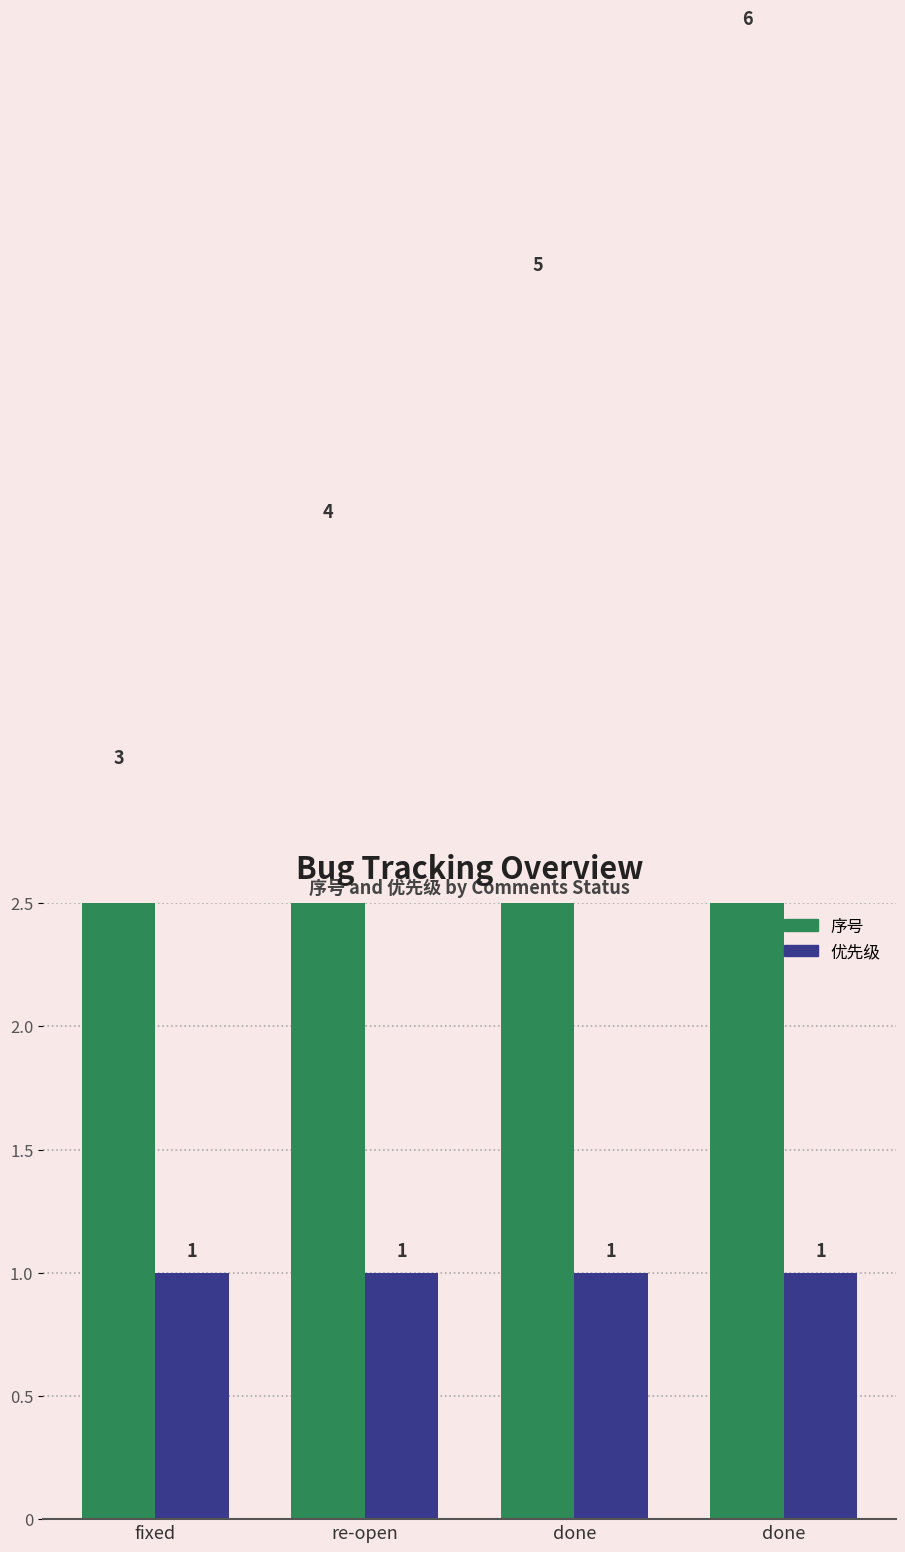

What is the label of the 1st bar from the right?

done